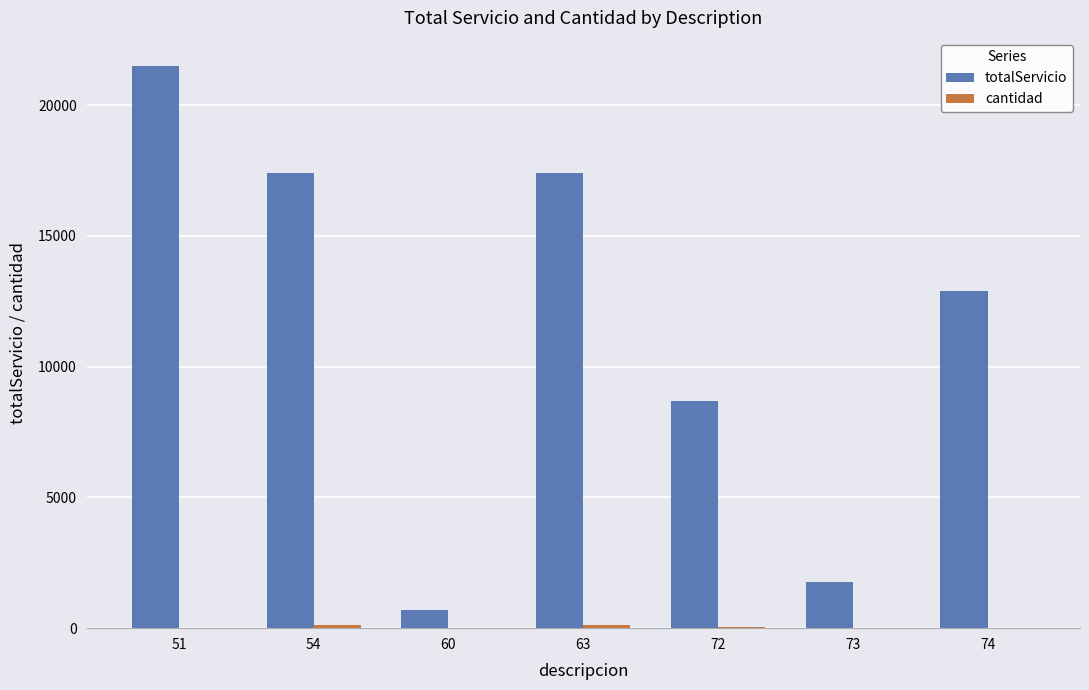

The value of totalServicio at 54 is 10727. True or false?

False